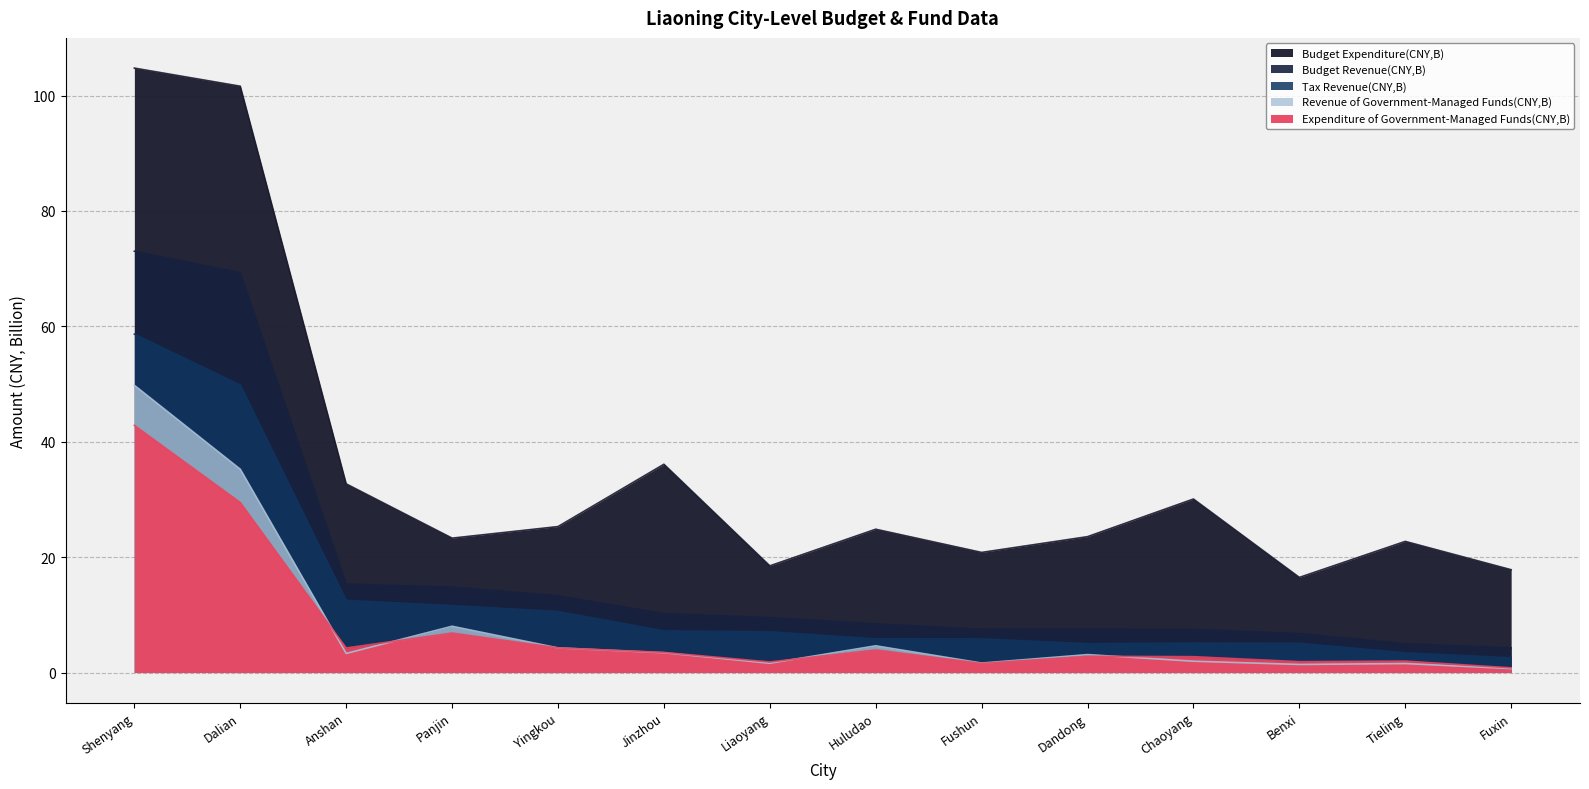

The Expenditure of Government-Managed Funds(CNY,B) series shows 4.5 at Chaoyang. True or false?

False